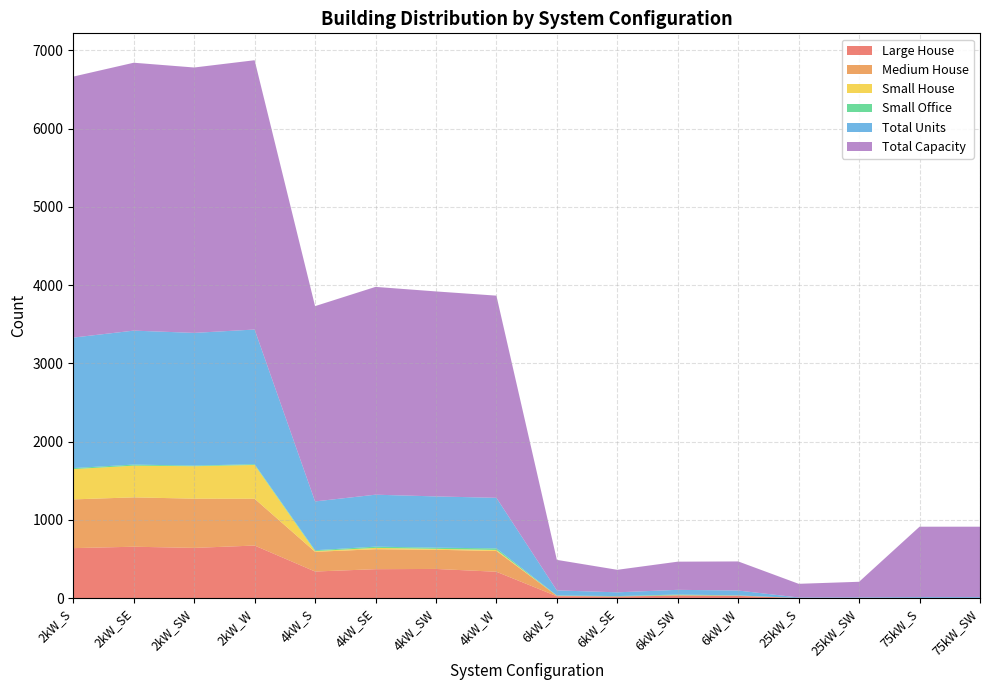

Reading left to right, extract all data points from this chart.

Large House: 2kW_S=638	2kW_SE=656	2kW_SW=641	2kW_W=671	4kW_S=339	4kW_SE=369	4kW_SW=372	4kW_W=336	6kW_S=23	6kW_SE=20	6kW_SW=30	6kW_W=27	25kW_S=0	25kW_SW=0	75kW_S=0	75kW_SW=0
Medium House: 2kW_S=623	2kW_SE=631	2kW_SW=629	2kW_W=598	4kW_S=252	4kW_SE=255	4kW_SW=245	4kW_W=266	6kW_S=6	6kW_SE=0	6kW_SW=7	6kW_W=4	25kW_S=0	25kW_SW=0	75kW_S=0	75kW_SW=0
Small House: 2kW_S=387	2kW_SE=405	2kW_SW=415	2kW_W=432	4kW_S=9	4kW_SE=17	4kW_SW=12	4kW_W=13	6kW_S=0	6kW_SE=0	6kW_SW=0	6kW_W=0	25kW_S=0	25kW_SW=0	75kW_S=0	75kW_SW=0
Small Office: 2kW_S=13	2kW_SE=14	2kW_SW=8	2kW_W=10	4kW_S=11	4kW_SE=16	4kW_SW=15	4kW_W=20	6kW_S=4	6kW_SE=5	6kW_SW=8	6kW_W=3	25kW_S=0	25kW_SW=0	75kW_S=0	75kW_SW=0
Total Units: 2kW_S=1668	2kW_SE=1712	2kW_SW=1696	2kW_W=1721	4kW_S=624	4kW_SE=664	4kW_SW=655	4kW_W=646	6kW_S=65	6kW_SE=48	6kW_SW=60	6kW_W=62	25kW_S=7	25kW_SW=8	75kW_S=12	75kW_SW=12
Total Capacity: 2kW_S=3336	2kW_SE=3424	2kW_SW=3392	2kW_W=3442	4kW_S=2496	4kW_SE=2656	4kW_SW=2620	4kW_W=2584	6kW_S=390	6kW_SE=288	6kW_SW=360	6kW_W=372	25kW_S=175	25kW_SW=200	75kW_S=900	75kW_SW=900